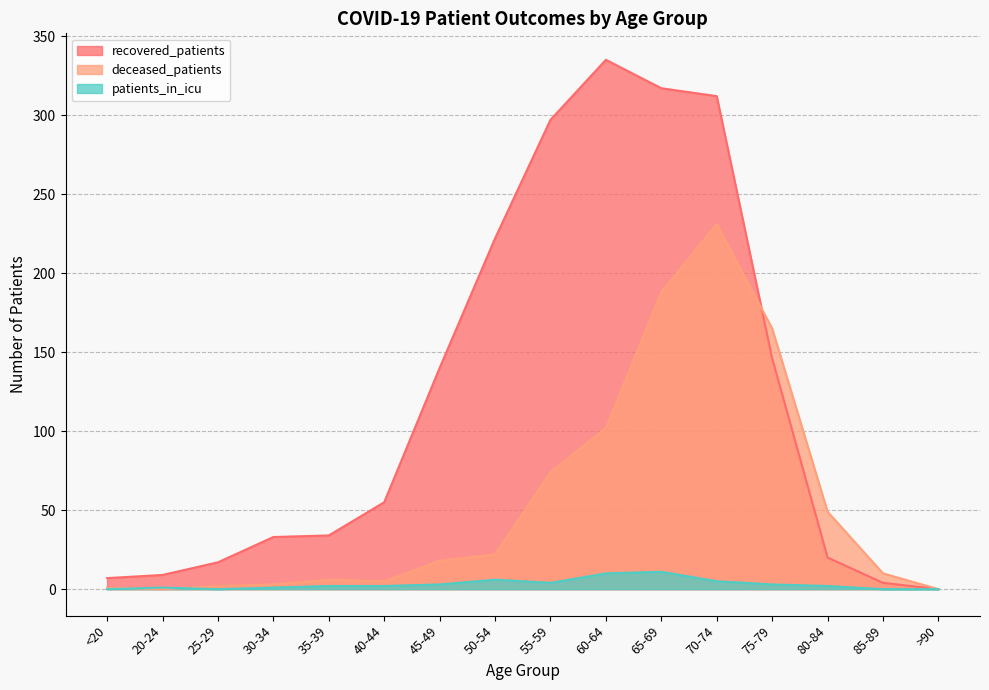

At 25-29, list the series in order from smallest to largest.

patients_in_icu, deceased_patients, recovered_patients